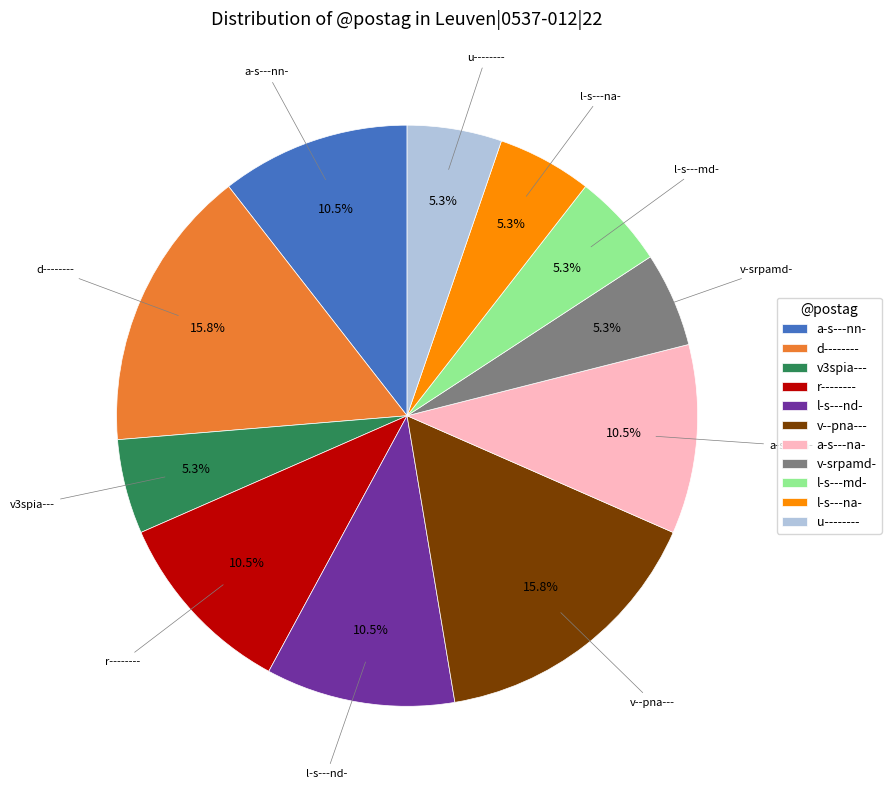

Is l-s---nd- the majority of the pie?

No